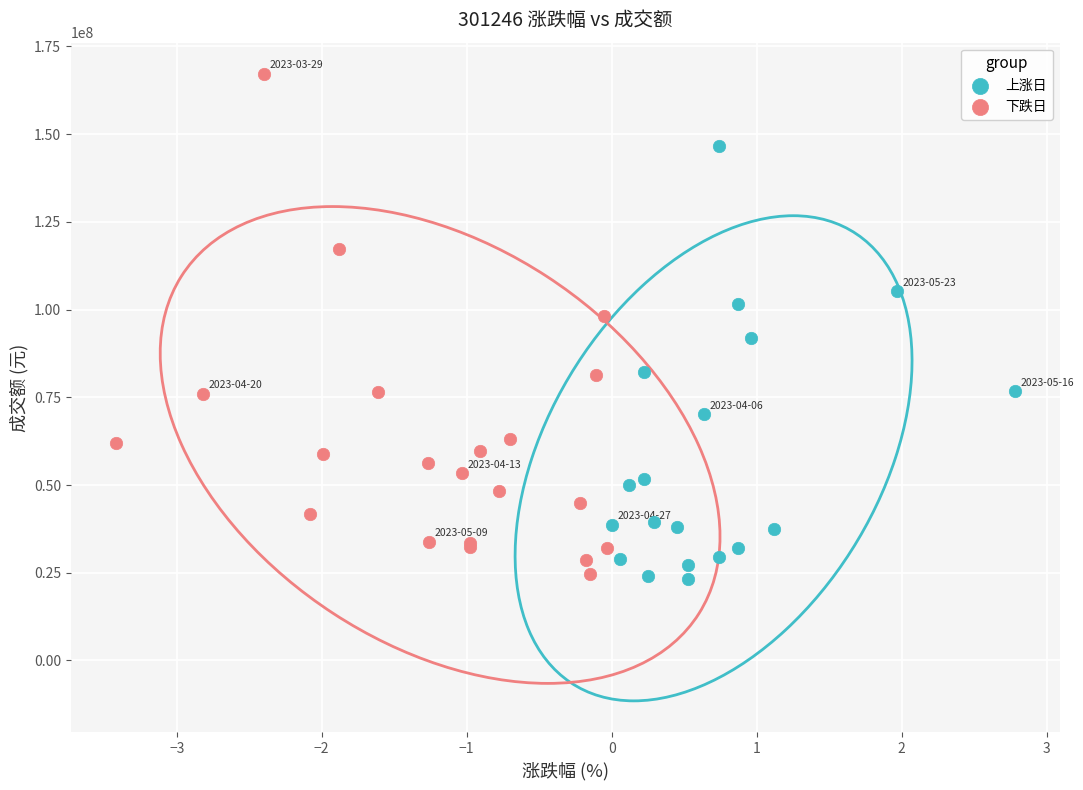

Which series has the largest Y range (max minus min)?

下跌日